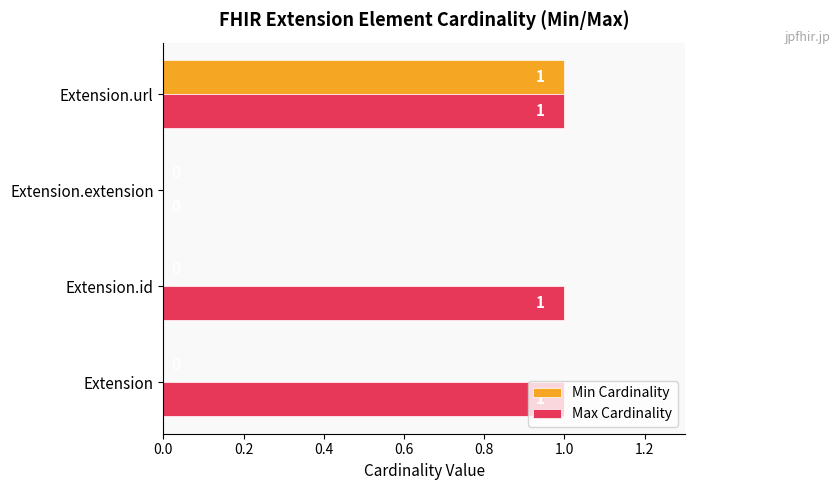

Which series changed the most between Extension.id and Extension.url?

Min Cardinality